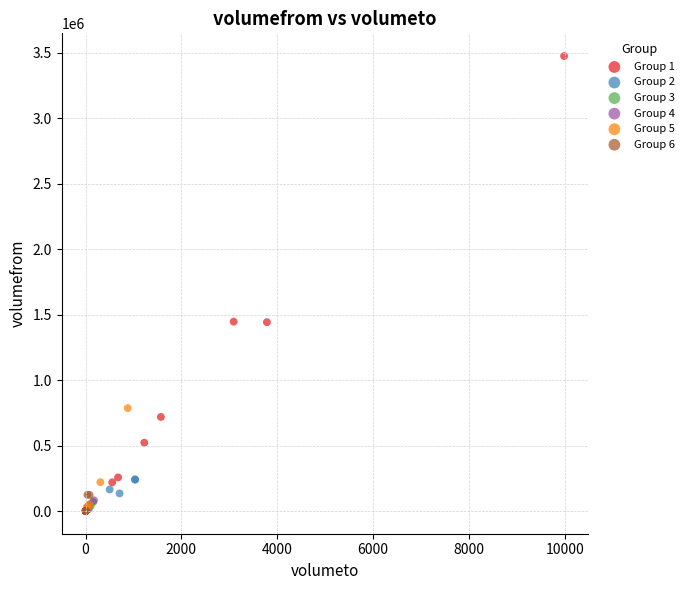

Which series reaches the maximum Y coordinate?

Group 1